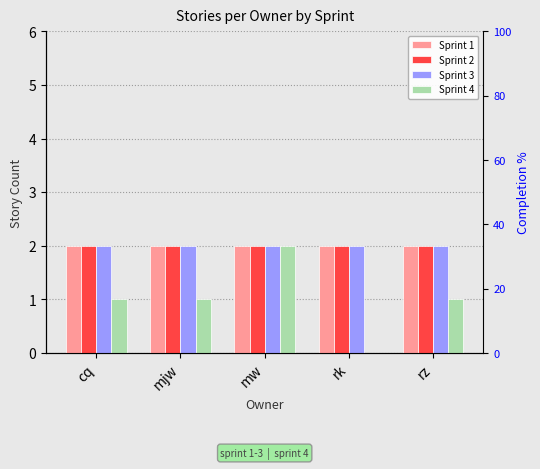

What is the label of the 5th bar from the right?

cq